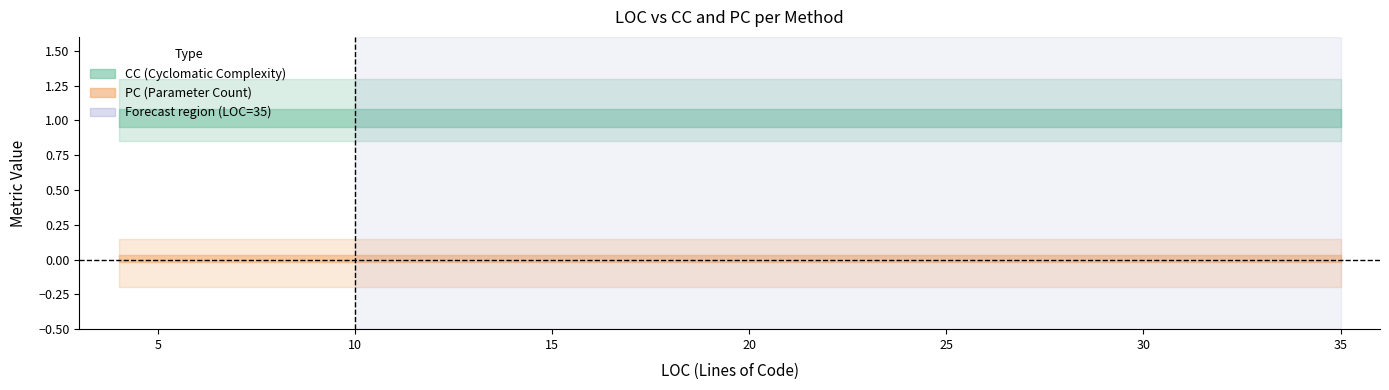

What is the value of the CC point at the 7th from the left?

1